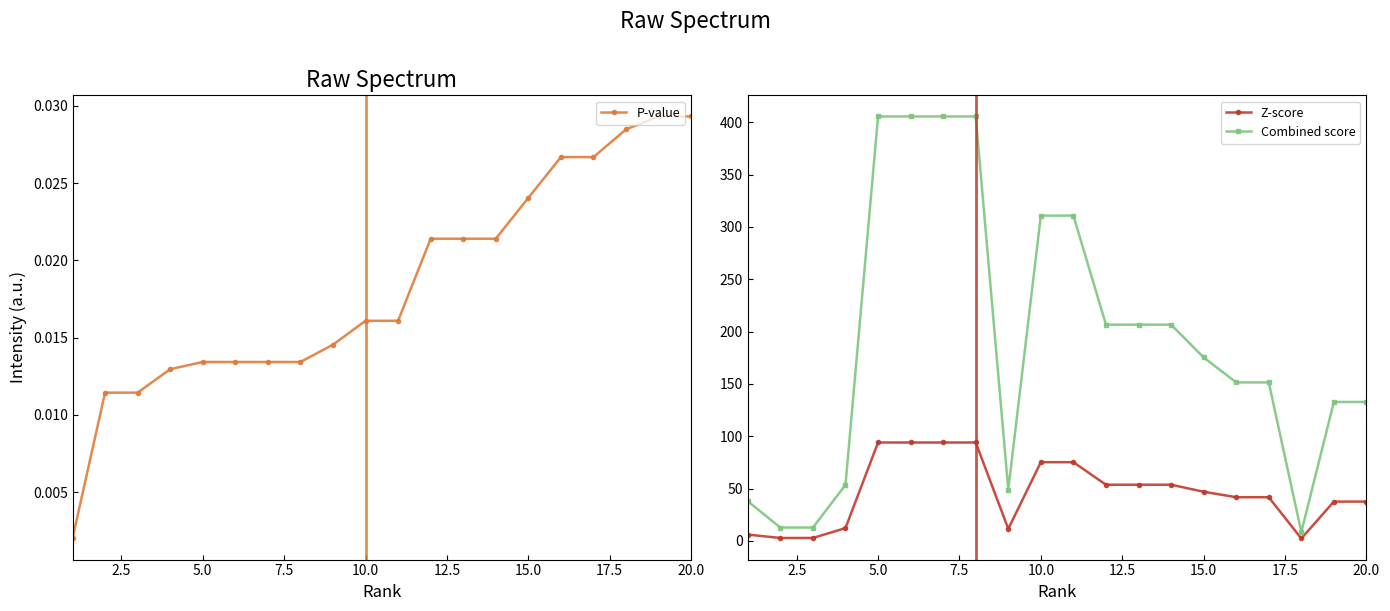

Does the chart display data point markers on the line(s)?

Yes